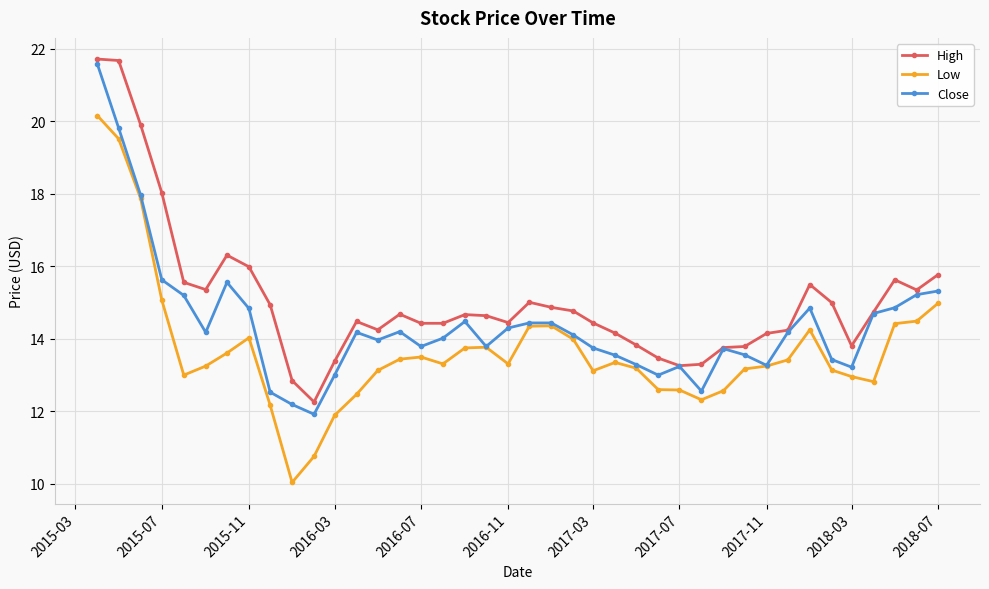

True or false: High has more than 0 interior local peaks.

True